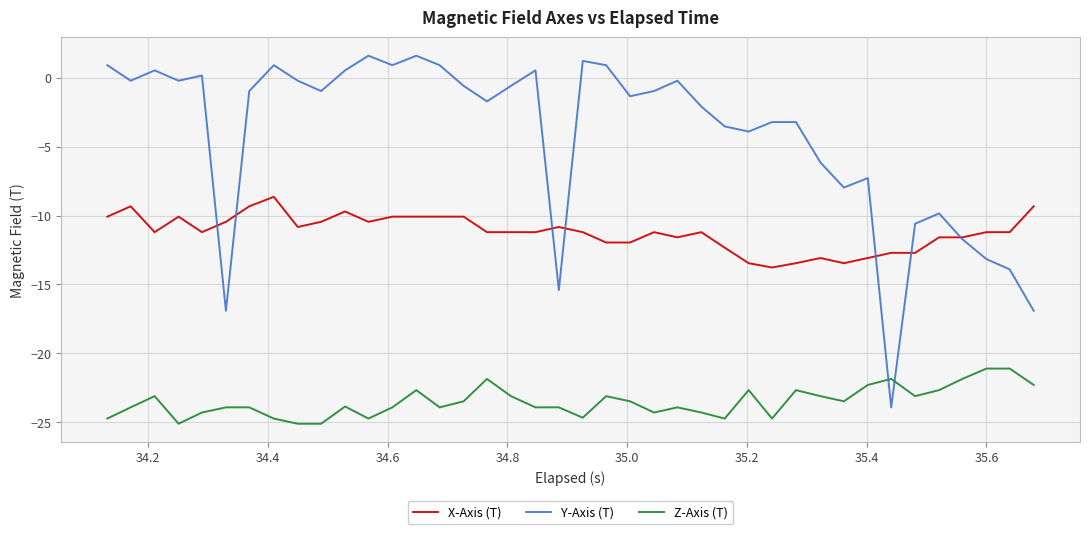

Which series has the largest total across all categories?

Y-Axis (T)